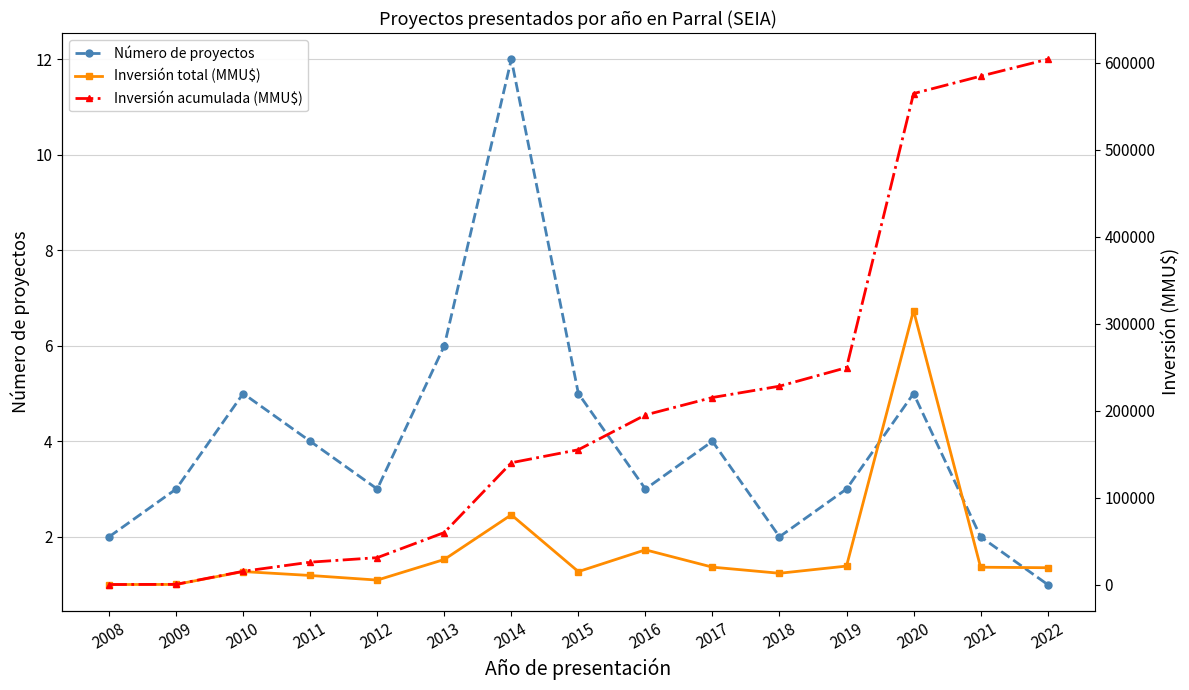

What is the lowest value of the Inversión total (MMU$) series?

100